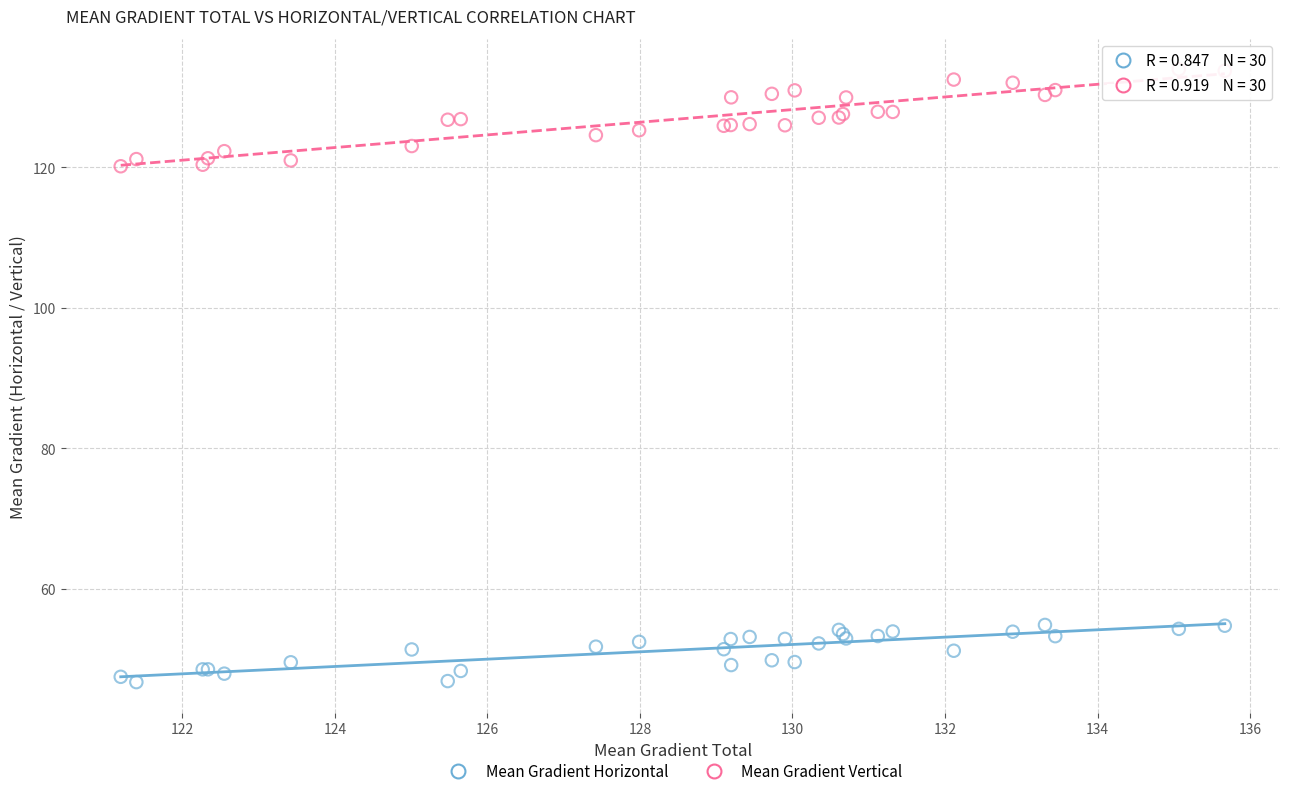

What are all the series names shown in the legend?

Mean Gradient Horizontal, Mean Gradient Vertical